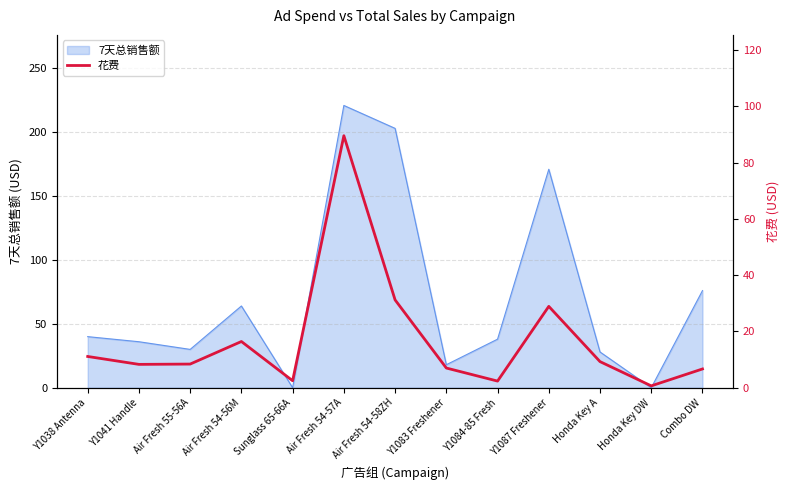

At which label is 7天总销售额 closest to 110?

Combo DW